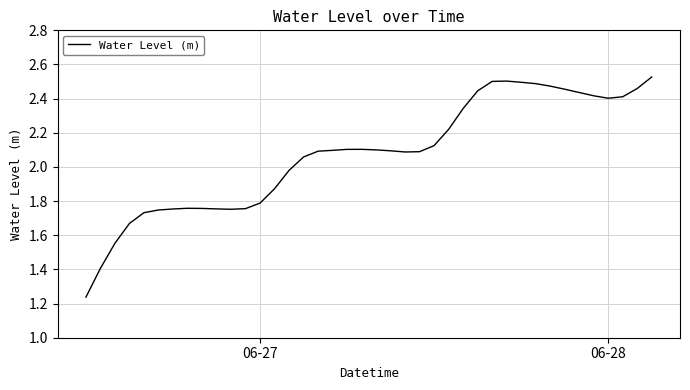

Count the number of categories in the chart.

40